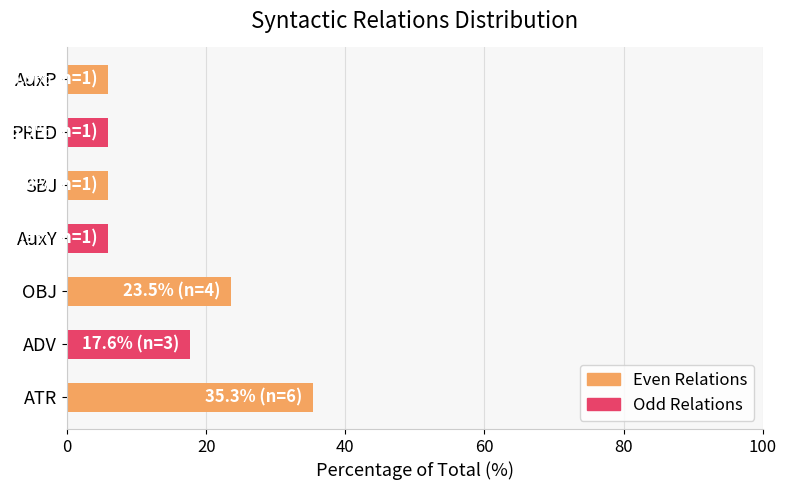

What is the ratio of the value at AuxY to the value at SBJ?

1.0